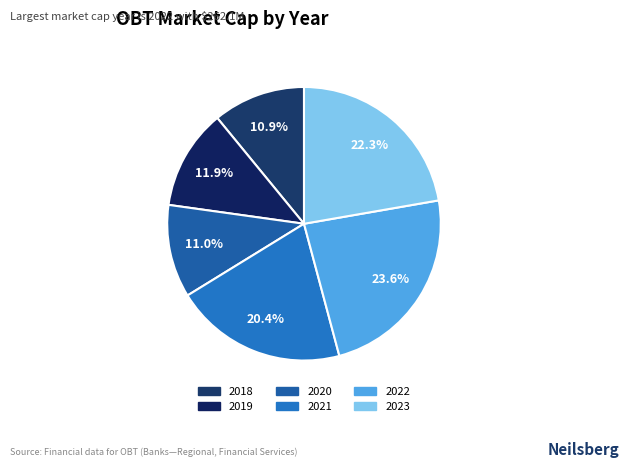

Which slice is the largest?

2022